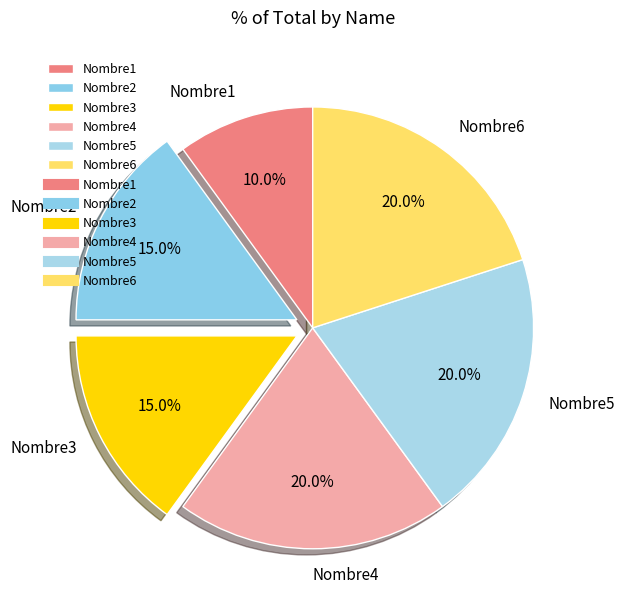

What is the smallest slice in the pie chart?

Nombre1